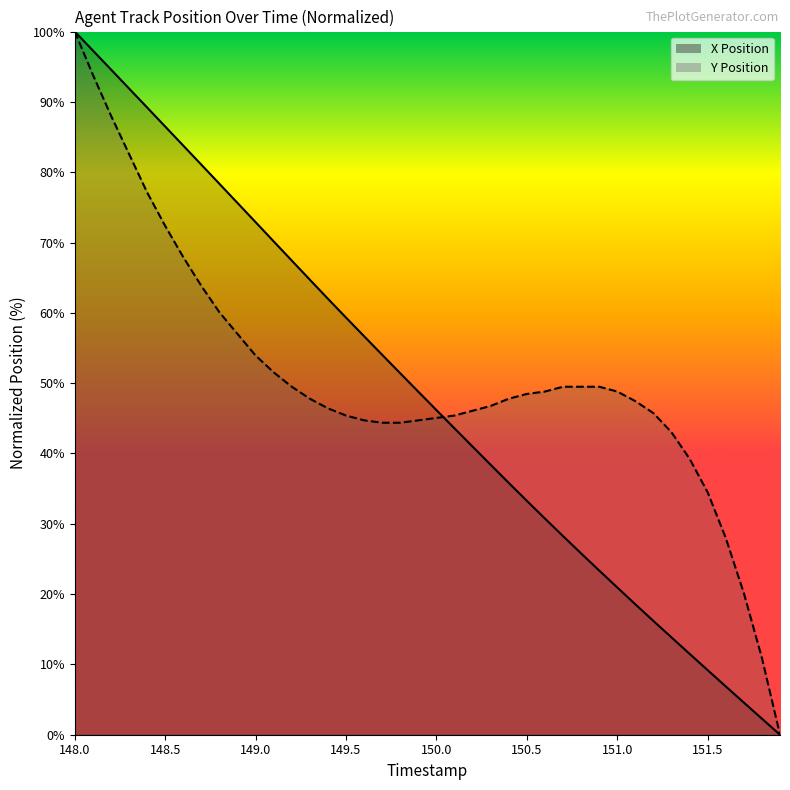

At 149.1, list the series in order from smallest to largest.

Y Position, X Position